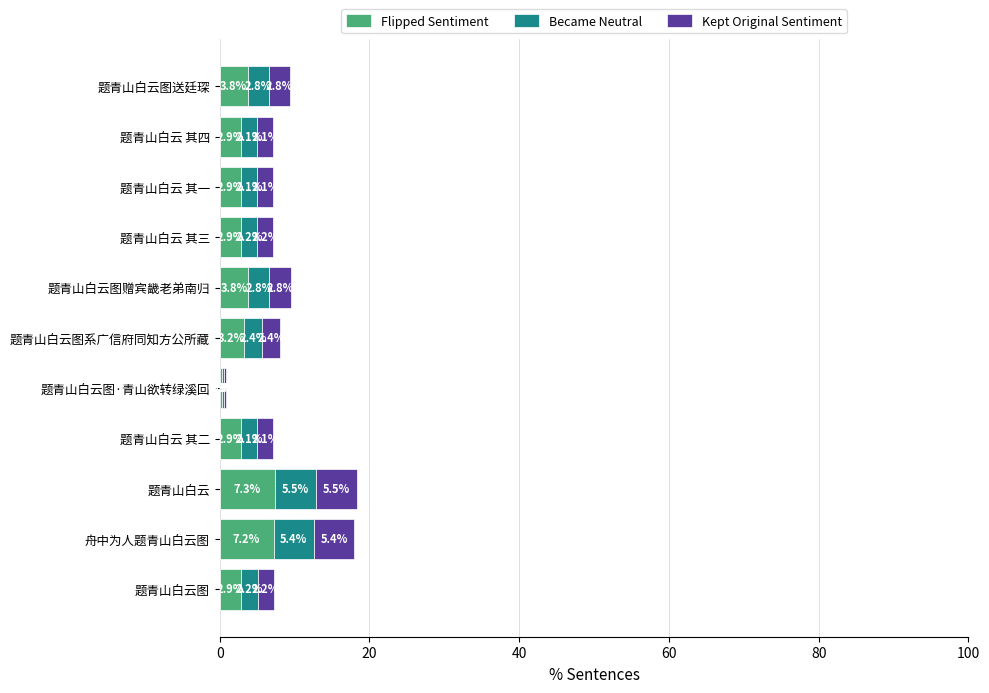

What is the sum of the Flipped Sentiment values at 题青山白云图·青山欲转绿溪回 and 舟中为人题青山白云图?

7.5